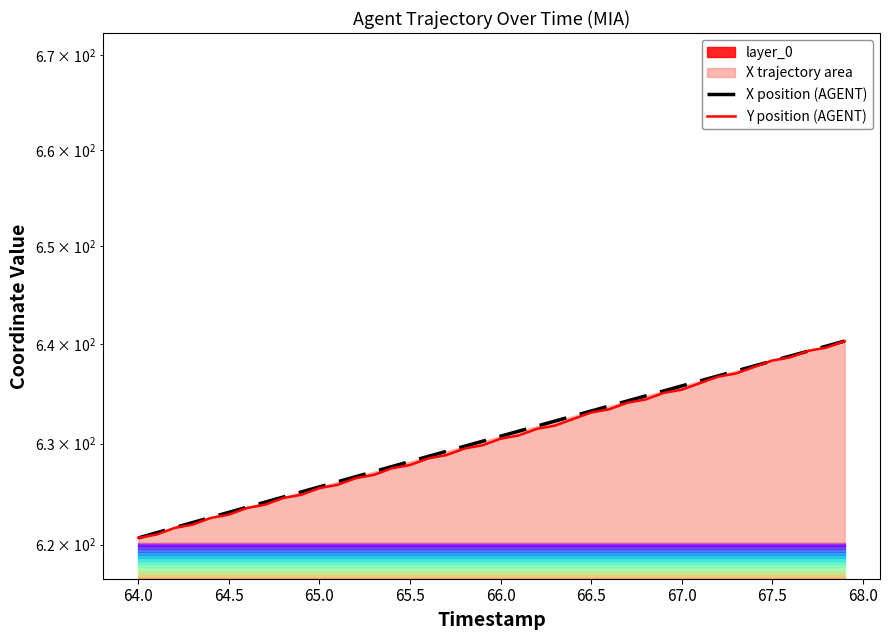

True or false: Y position (AGENT) and X position (AGENT) intersect in this chart.

True